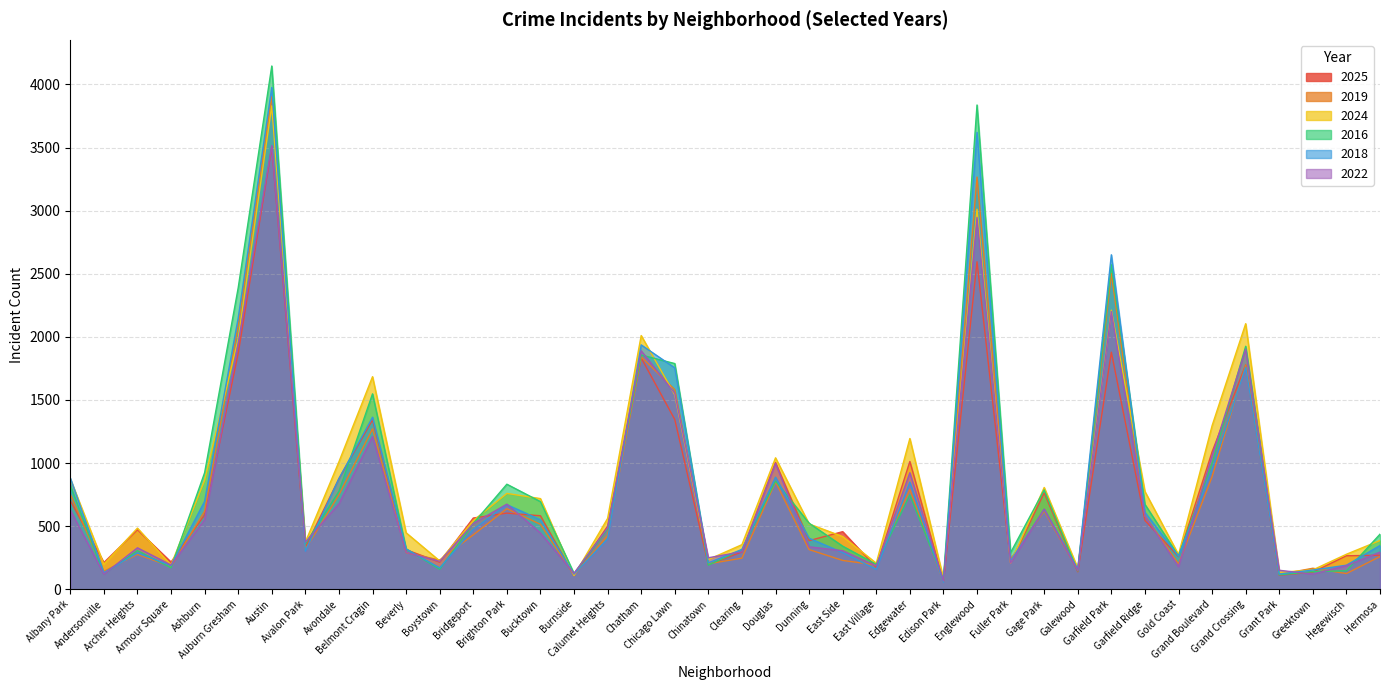

Rank the categories by 2022 value from lowest to highest.

Edison Park, Andersonville, Greektown, Burnside, Galewood, Grant Park, Gold Coast, East Village, Hegewisch, Armour Square, Fuller Park, Boystown, Chinatown, Beverly, Hermosa, Clearing, East Side, Archer Heights, Dunning, Avalon Park, Bucktown, Calumet Heights, Bridgeport, Ashburn, Garfield Ridge, Albany Park, Gage Park, Brighton Park, Avondale, Edgewater, Douglas, Grand Boulevard, Belmont Cragin, Chicago Lawn, Chatham, Grand Crossing, Auburn Gresham, Garfield Park, Englewood, Austin